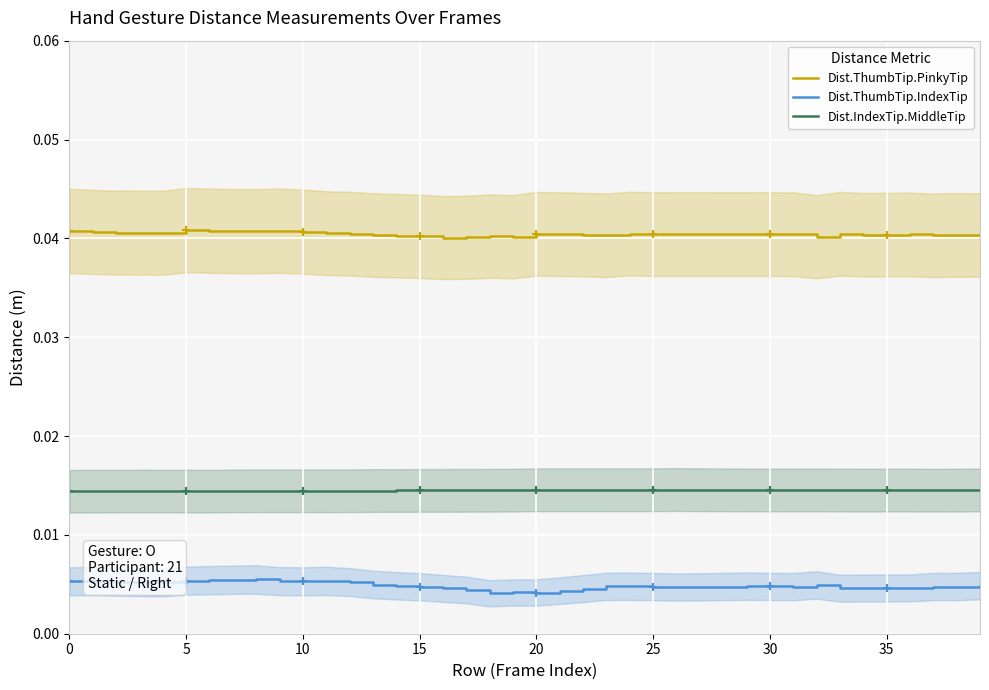

At how many categories does at least one series exceed 0?

40